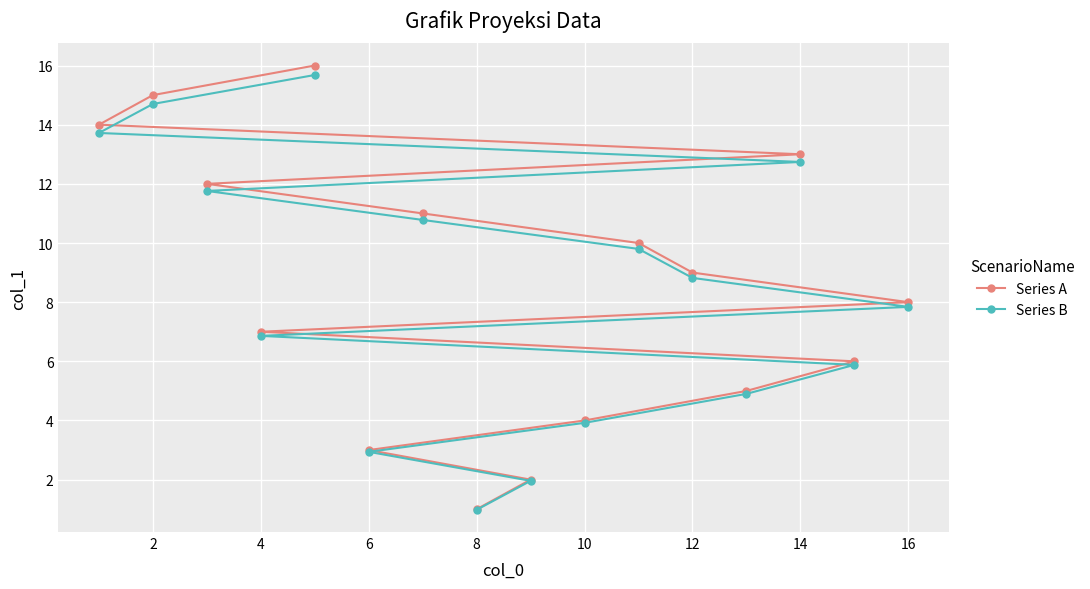

The value of Series A at 12 is 4.4. True or false?

False